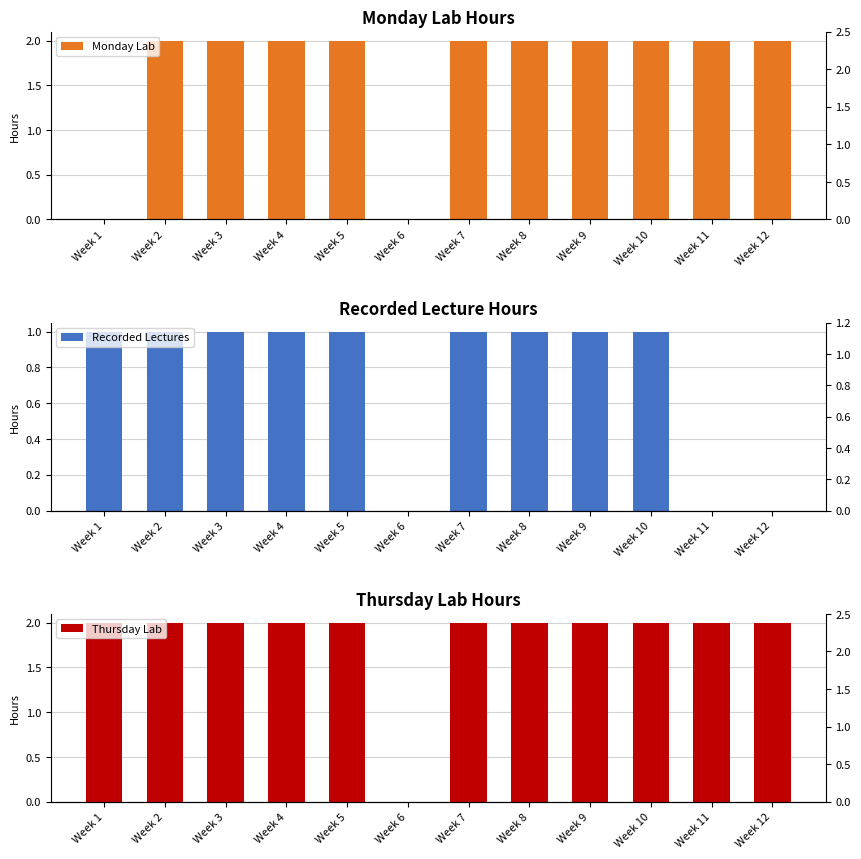

Is the value of Recorded Lectures at Week 10 greater than the value of Thursday Lab at Week 6?

Yes